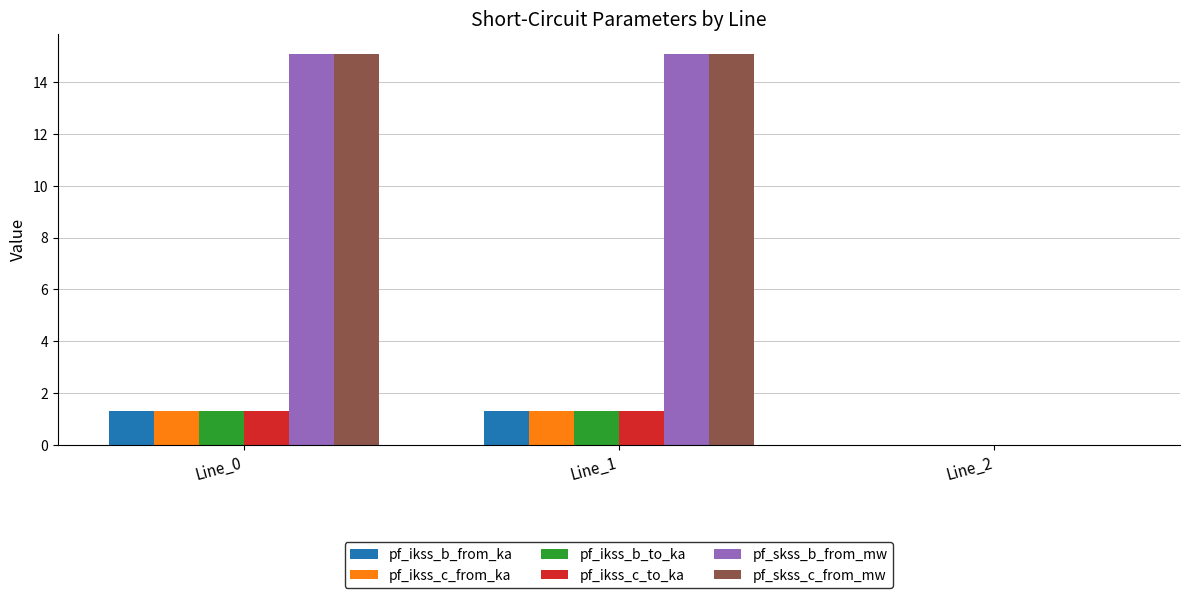

Is it true that pf_skss_b_from_mw equals 15.1 at Line_0?

True